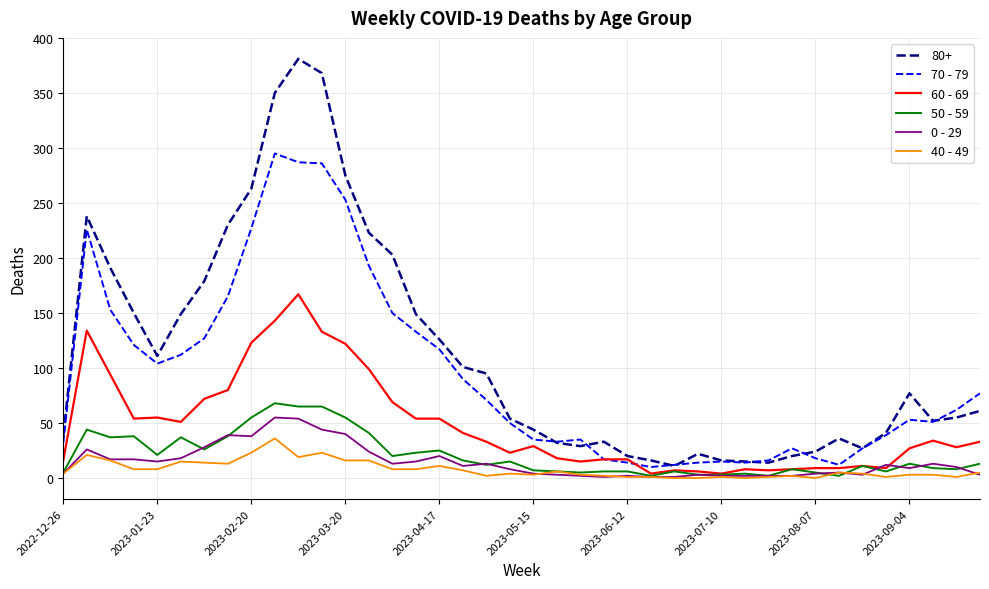

What is the minimum value for 0 - 29?

1